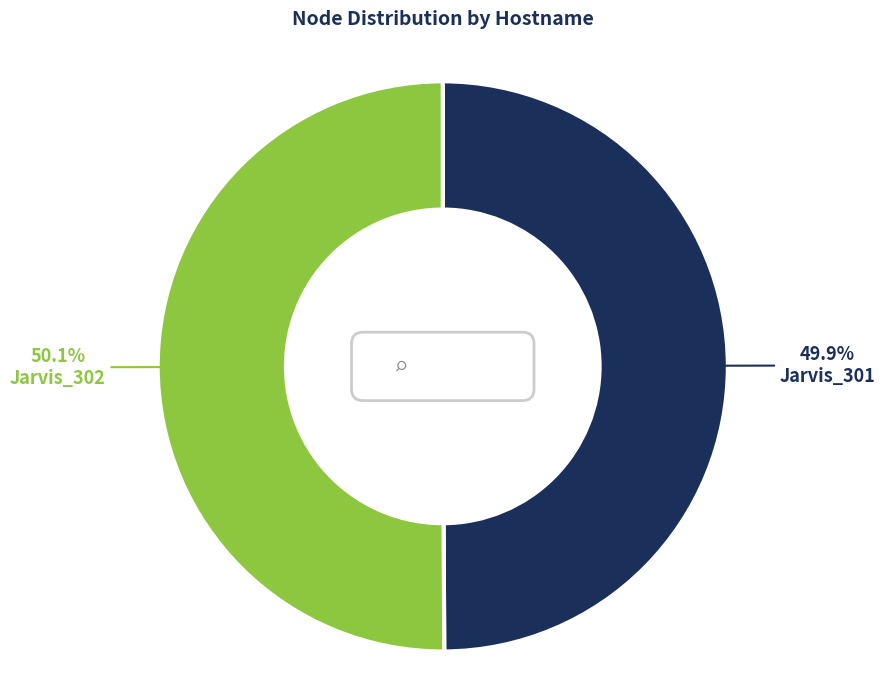

Is it true that Jarvis_302 is 50% of the pie?

True